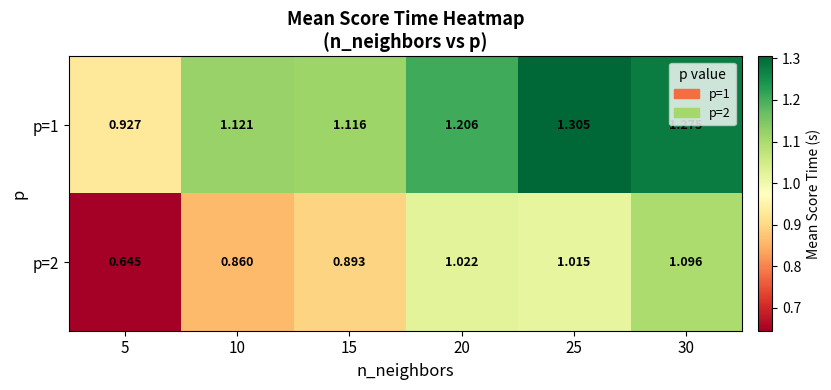

Which series has the largest total across all categories?

p=1